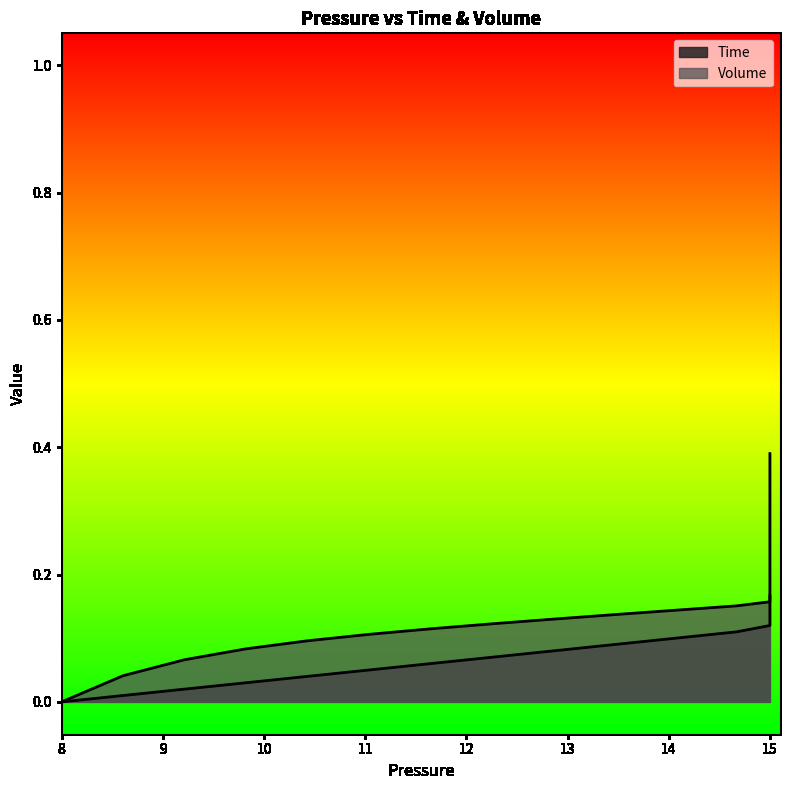

True or false: Time has more than 1 interior local peaks.

False